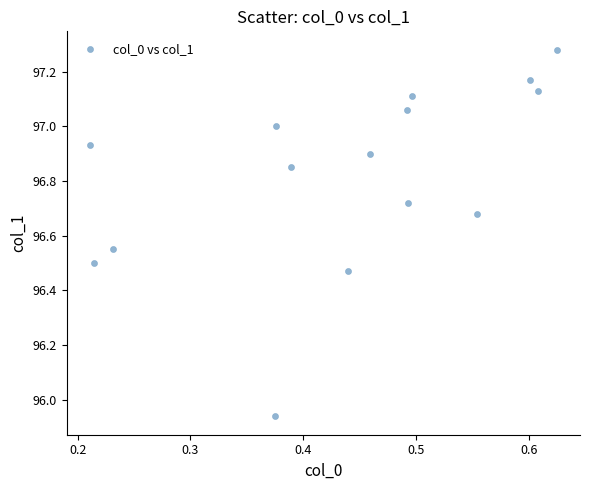

What is the range of X values (max minus min)?

0.4